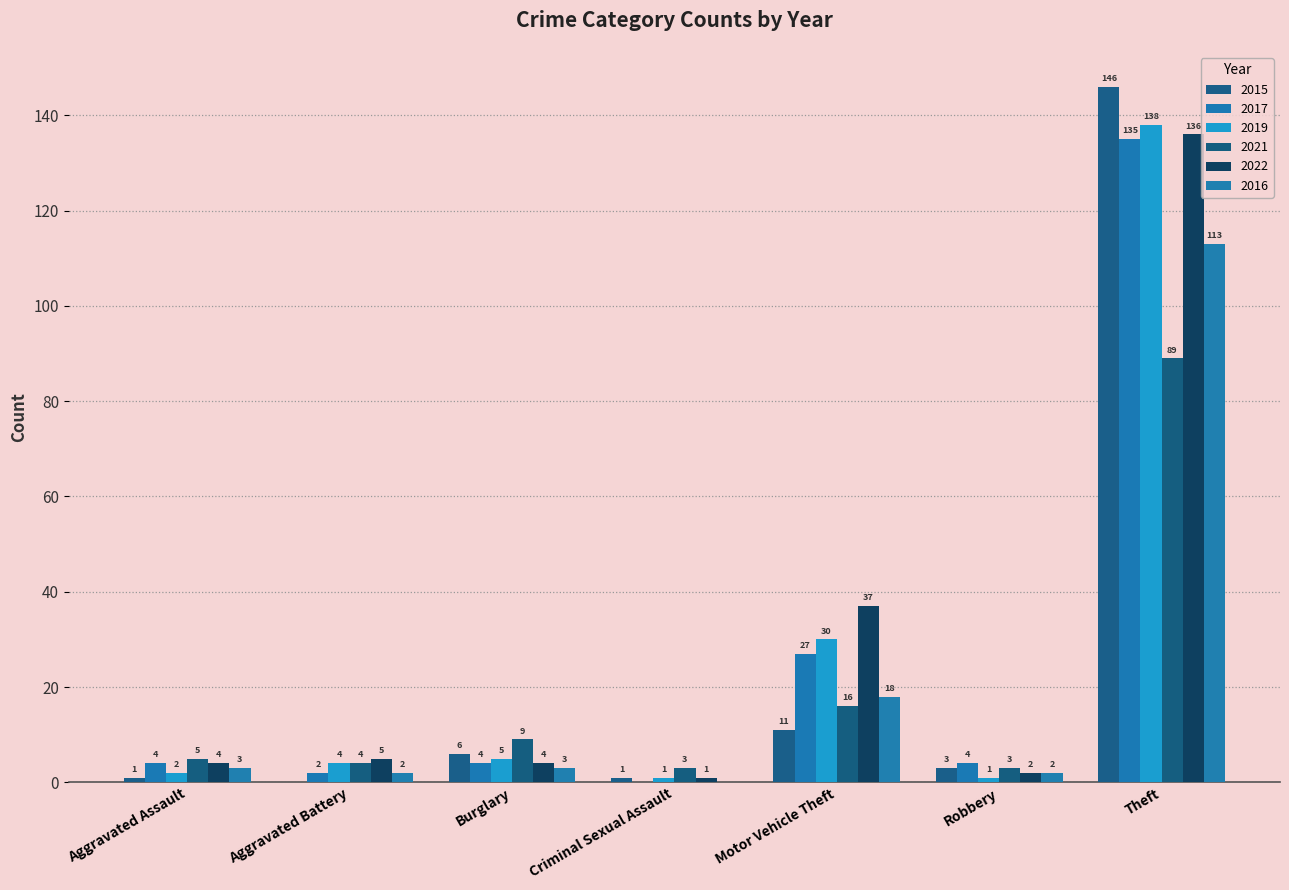

What position from the right is Aggravated Battery?

6